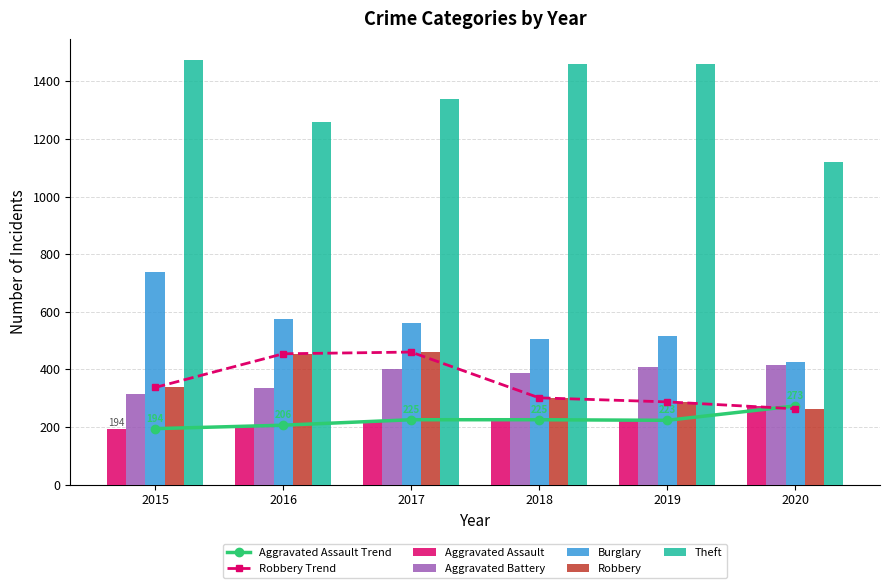

Which series changed the most between 2017 and 2018?

Robbery